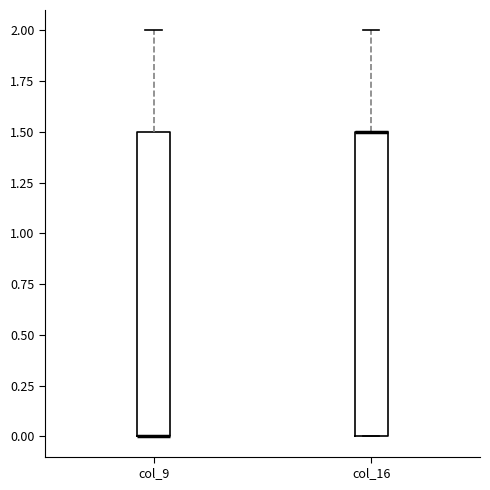

Where does the upper whisker of the box for col_16 end on the y-axis? The values are not printed on the chart, so give them approximately, as read against the axis.

2.0